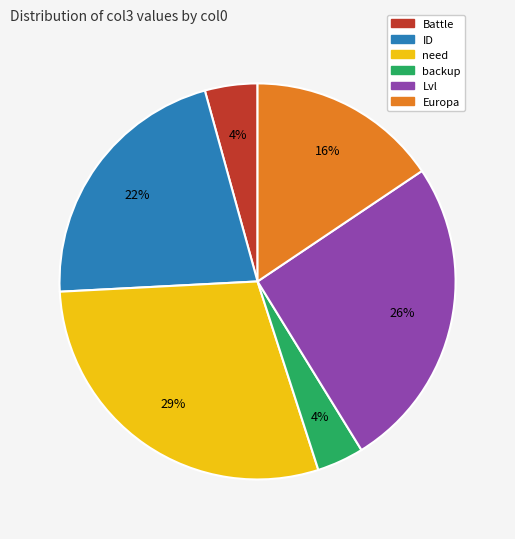

Do backup and Battle together represent more than half of the pie?

No